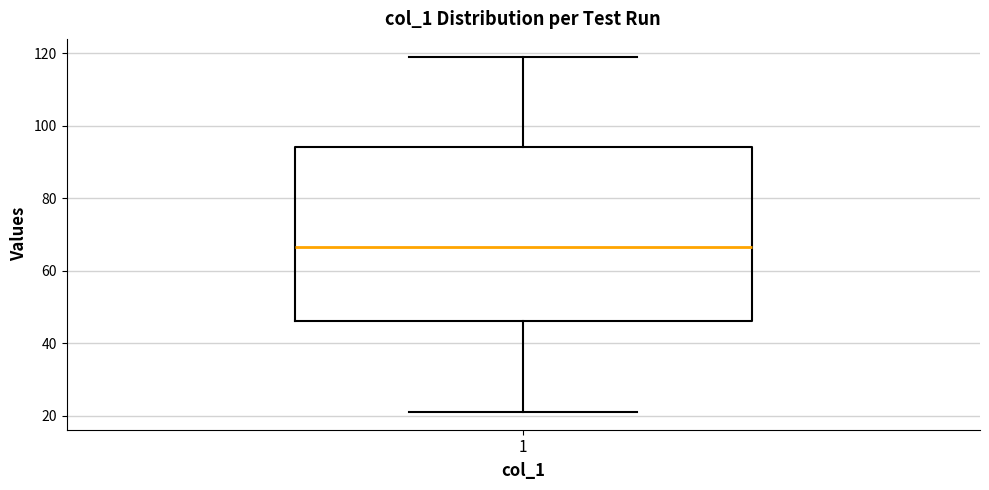

Read this box plot against the y-axis: the position of the median line, the range covered by the box, and the ends of both whiskers. The values are not printed on the chart, so give them approximately, as read against the axis.

median 66, box 46 to 94, whiskers 22 to 120